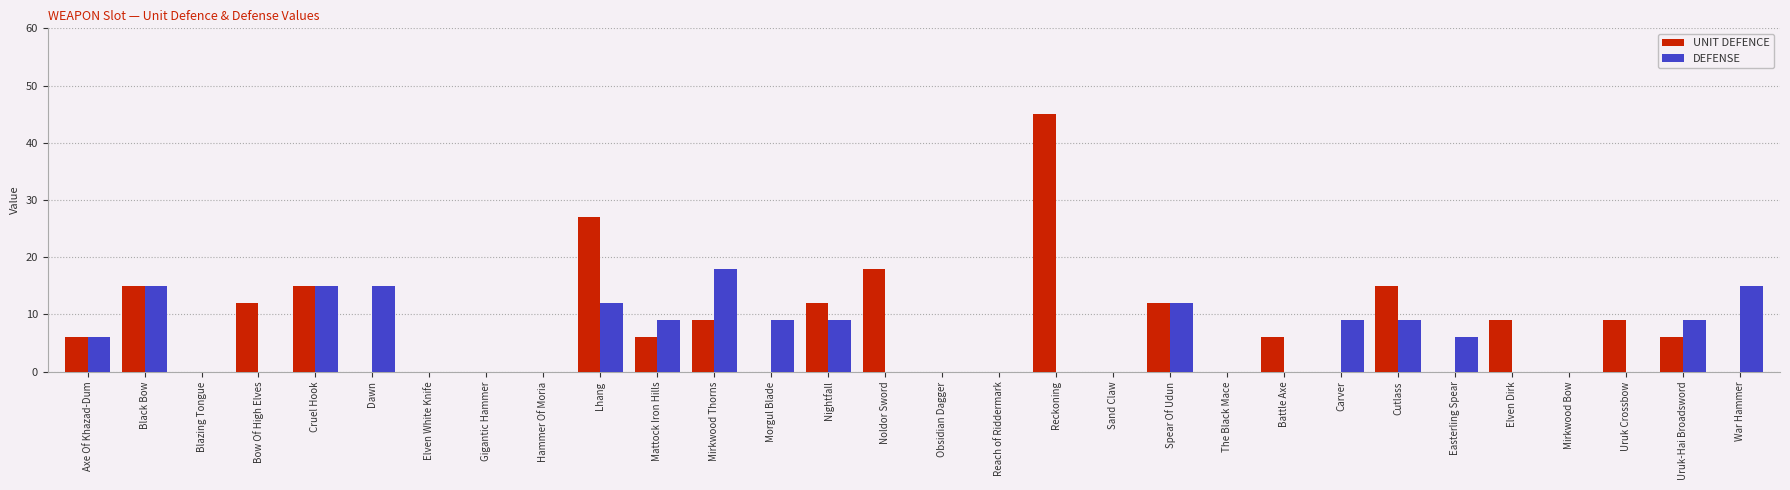

What is the maximum value for UNIT DEFENCE?

45